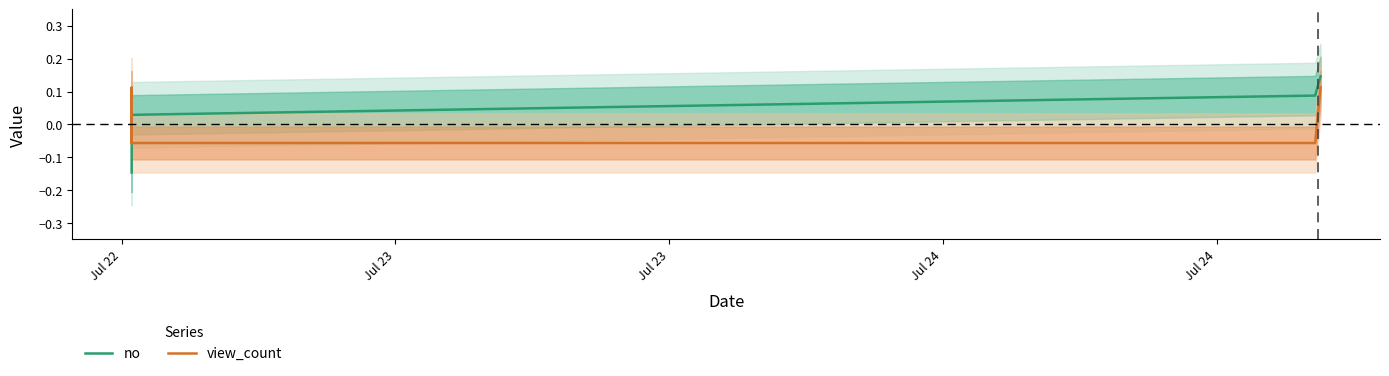

How many intersections are there between view_count and no?

1